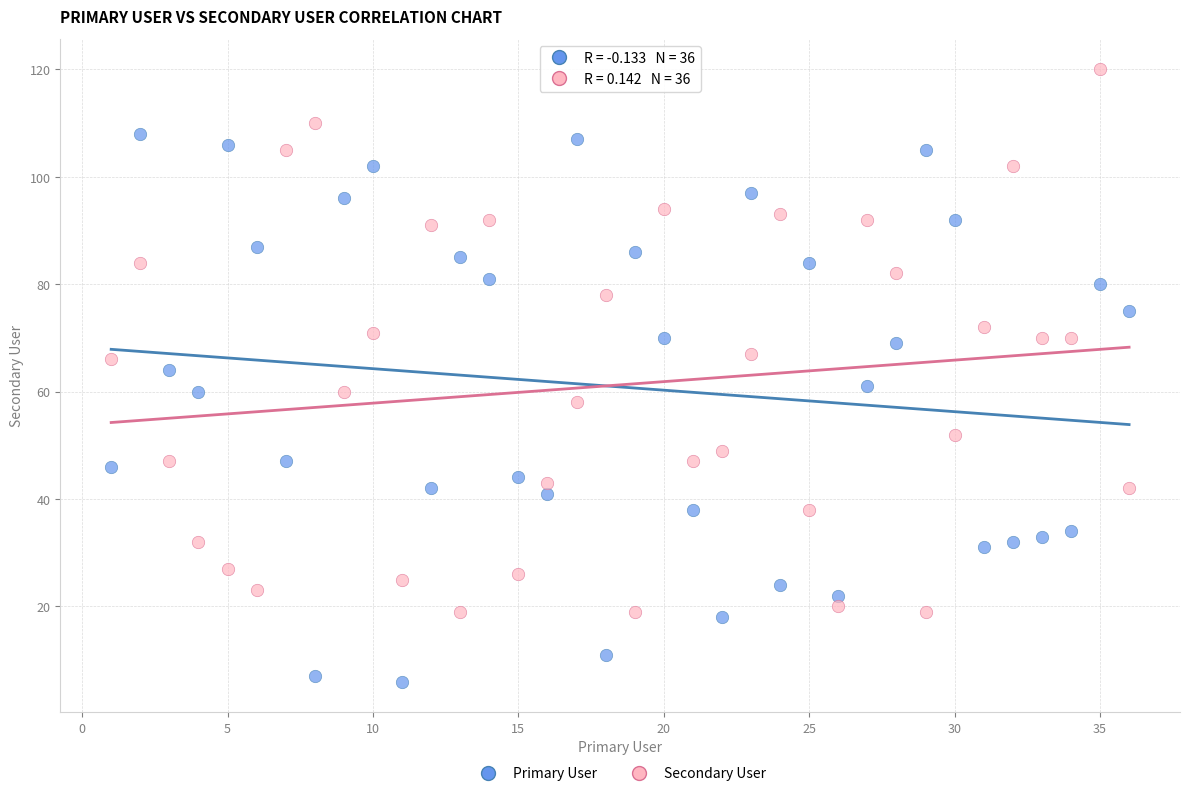

Which series reaches the minimum Y coordinate?

Primary User